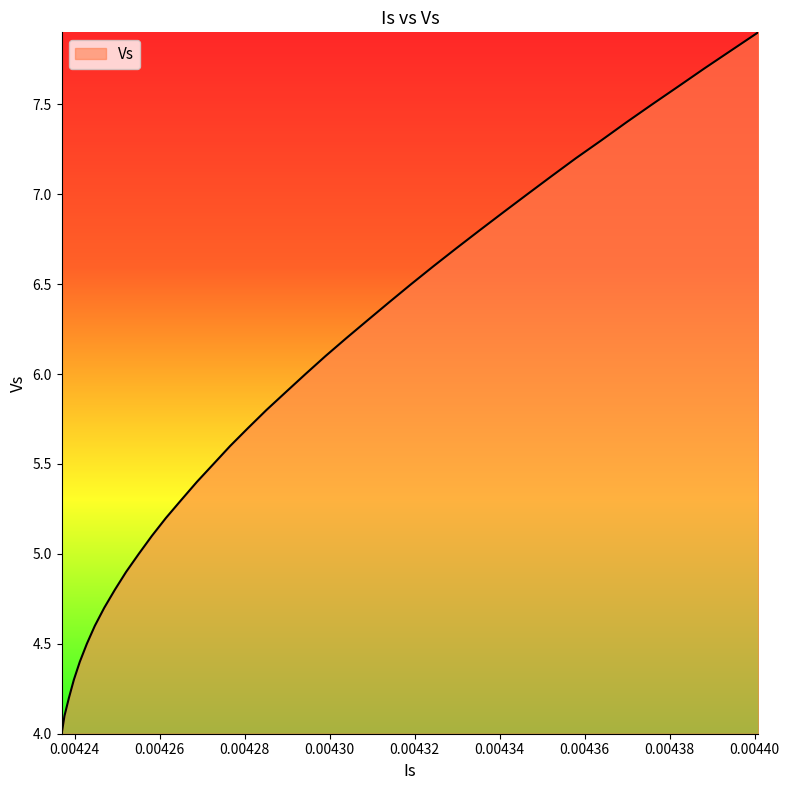

What is the average value?

6.0